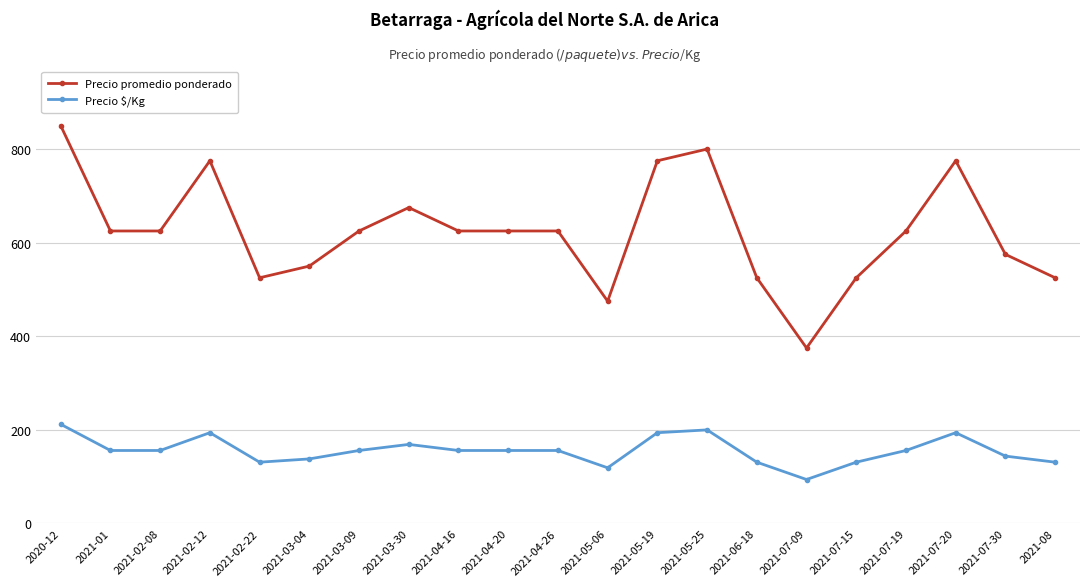

Reading left to right, list all the values displayed in this chart.

Precio promedio ponderado: 850	625	625	775	525	550	625	675	625	625	625	475	775	800	525	375	525	625	775	575	525
Precio $/Kg: 212	156	156	194	131	138	156	169	156	156	156	119	194	200	131	94	131	156	194	144	131